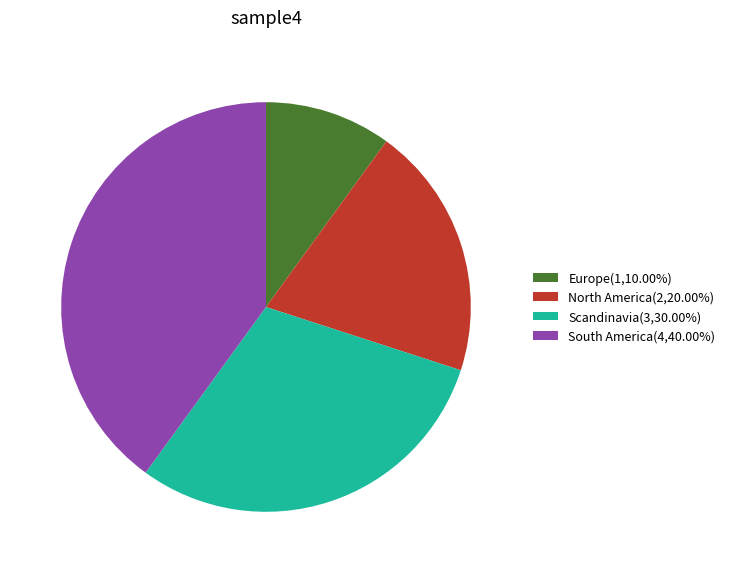

Rank the categories by value from lowest to highest.

Europe, North America, Scandinavia, South America